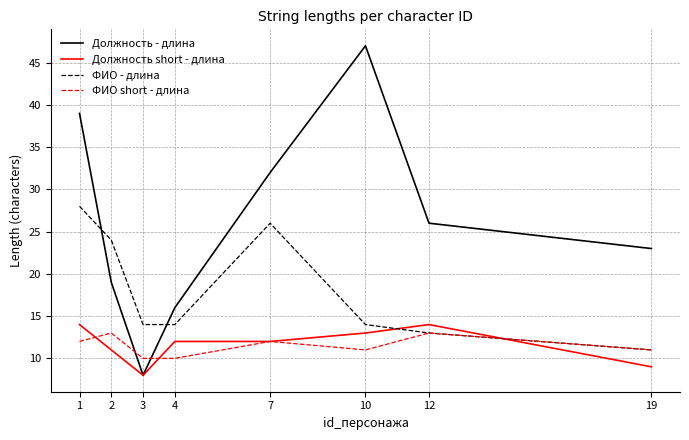

Is the value of ФИО short - длина at 7 greater than the value of Должность - длина at 3?

Yes